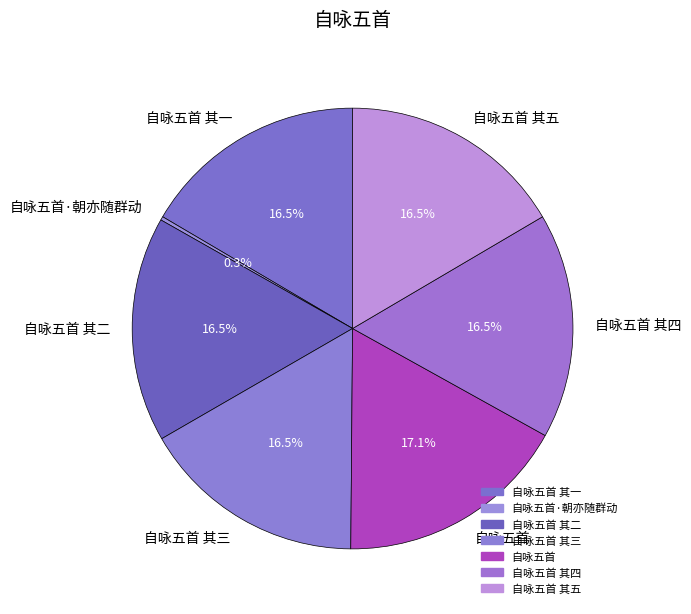

Does any single category account for the majority?

No